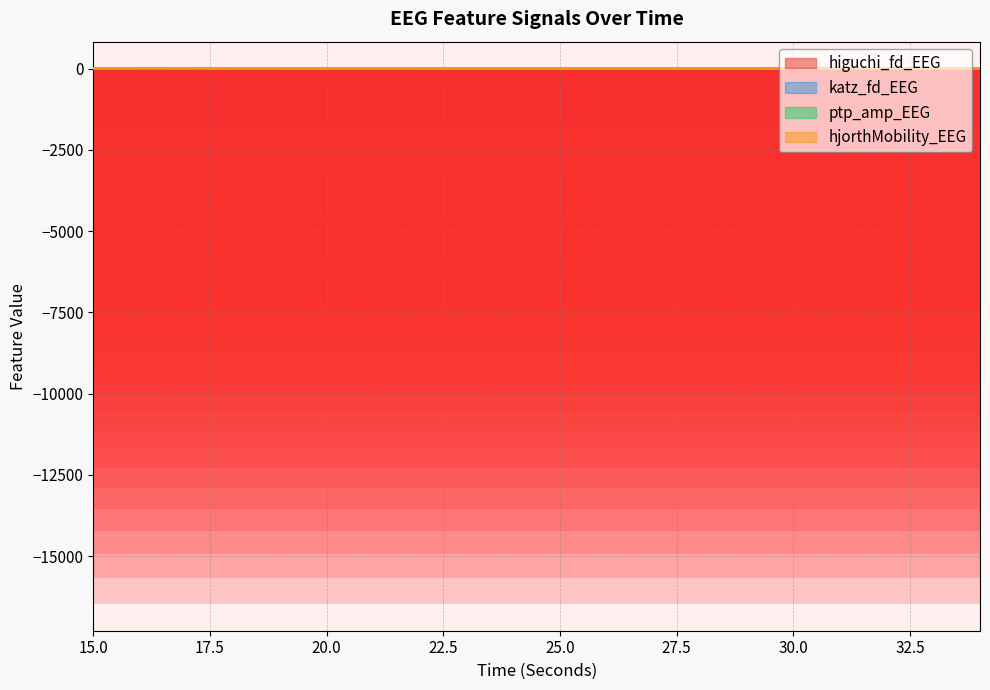

True or false: katz_fd_EEG has a value of 2.8 at 21.

True